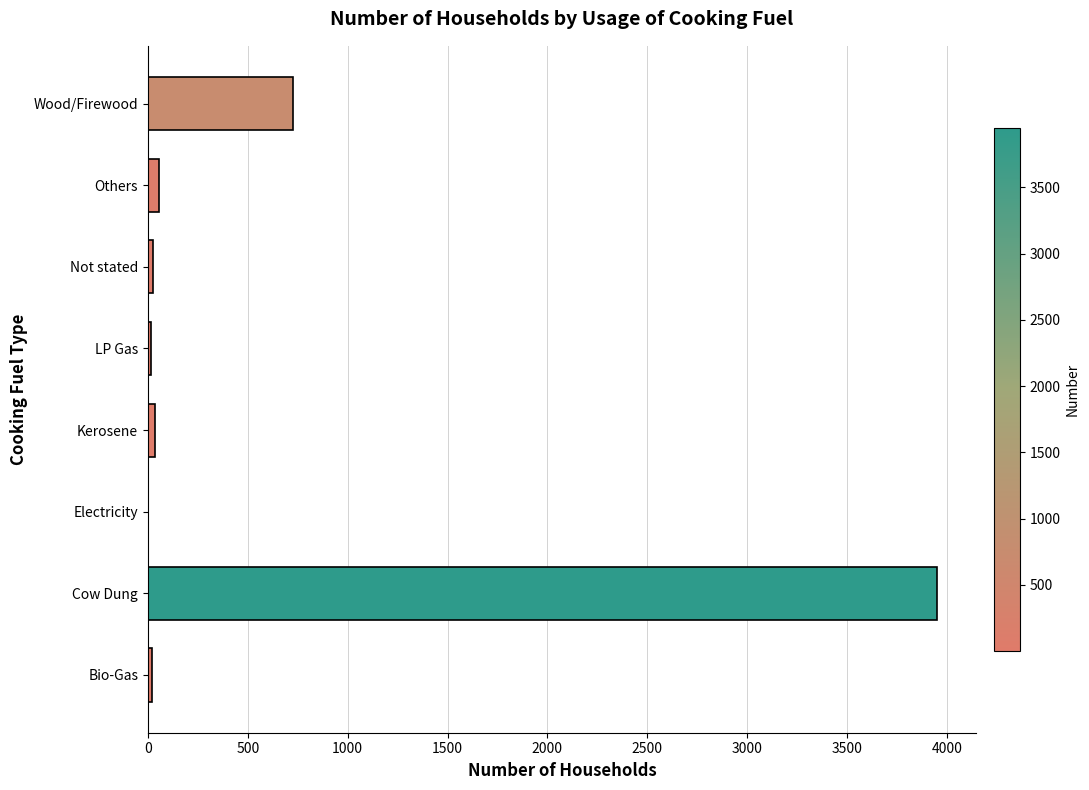

The value at Not stated is 25. True or false?

True